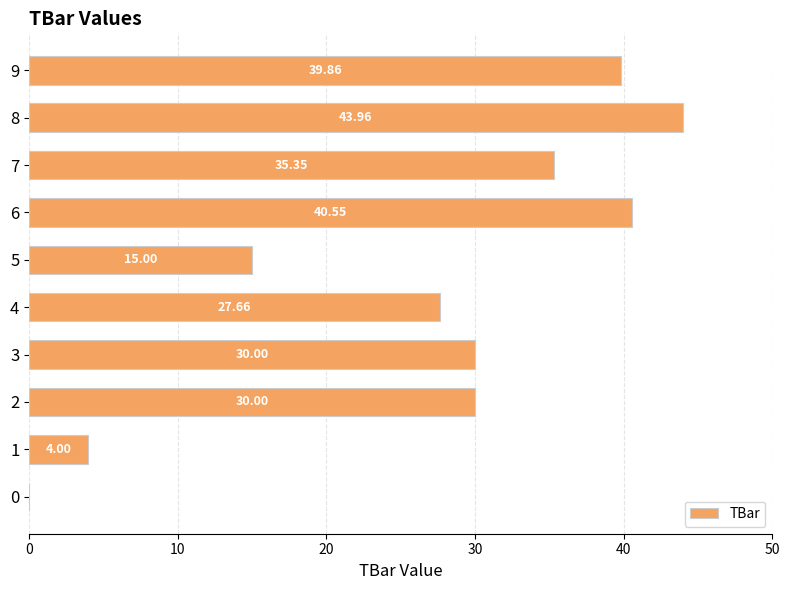

What is the sum of all values?

266.4